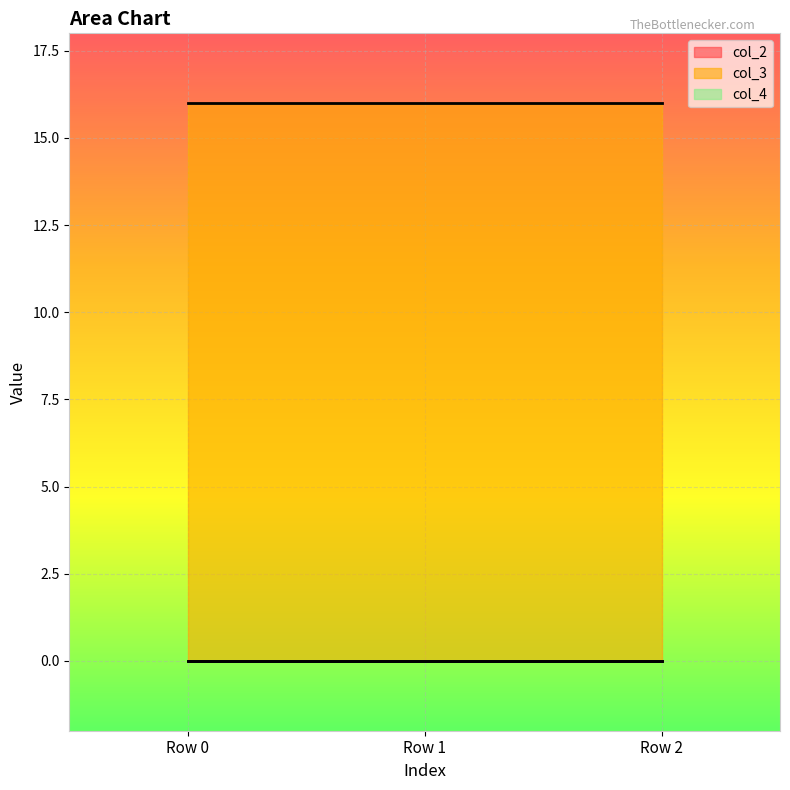

Which series changed the most between Row 0 and Row 2?

col_2